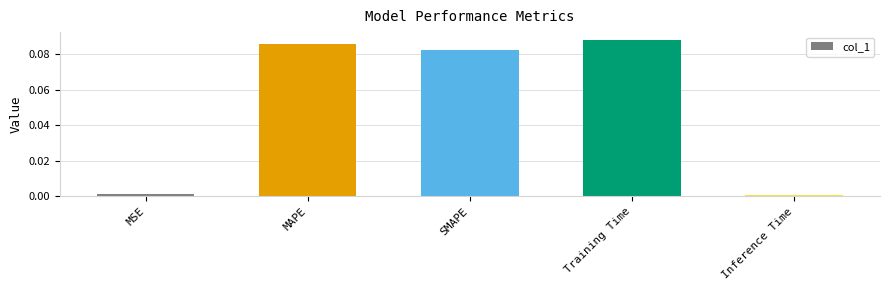

Which category has the highest value across all series?

Training Time